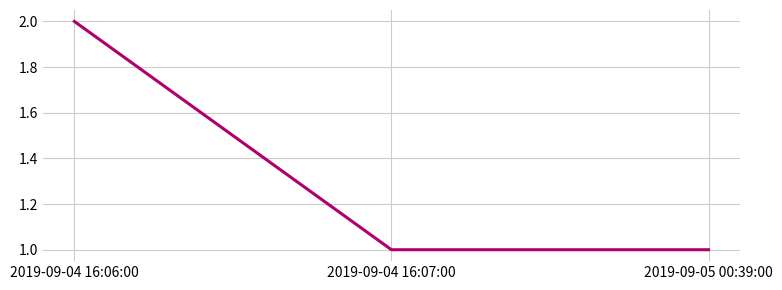

What position from the left is 2019-09-04 16:06:00?

1